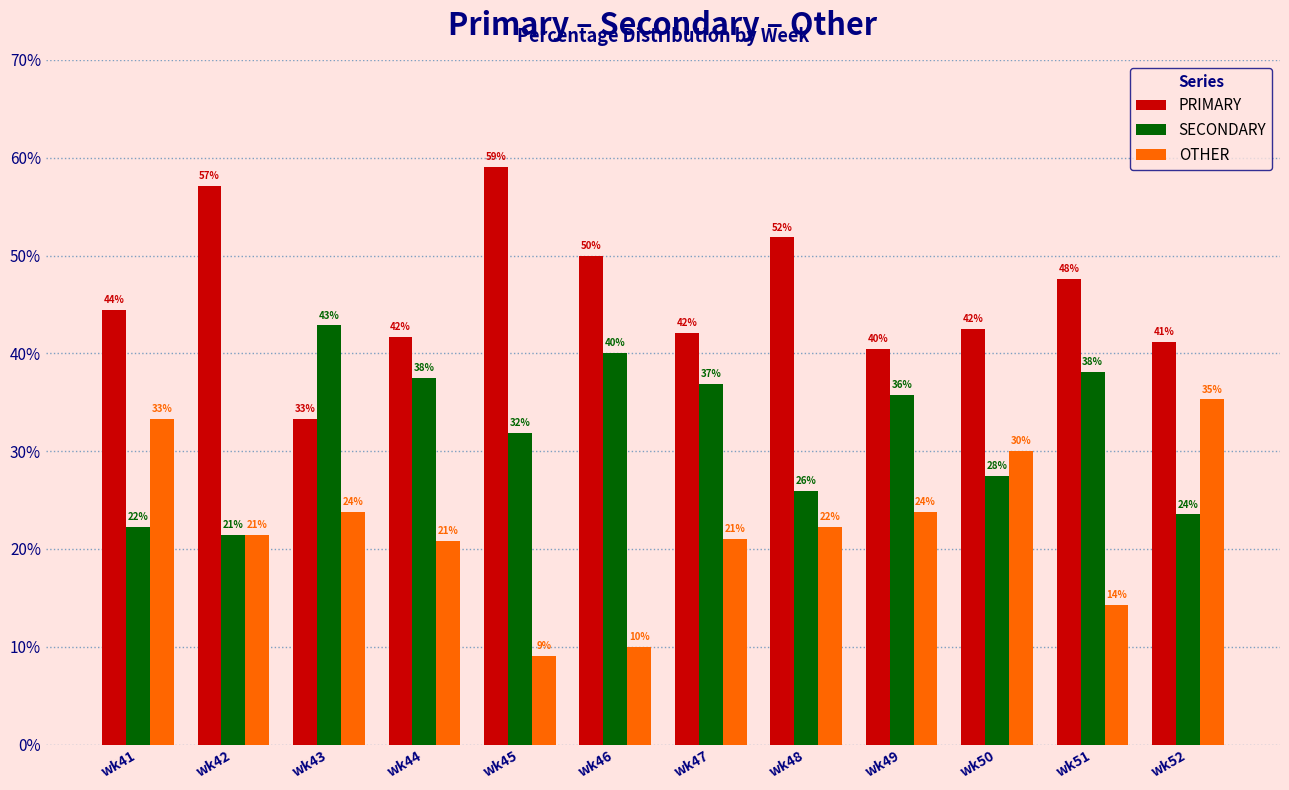

What is the difference between the OTHER values at wk43 and wk44?

3.0